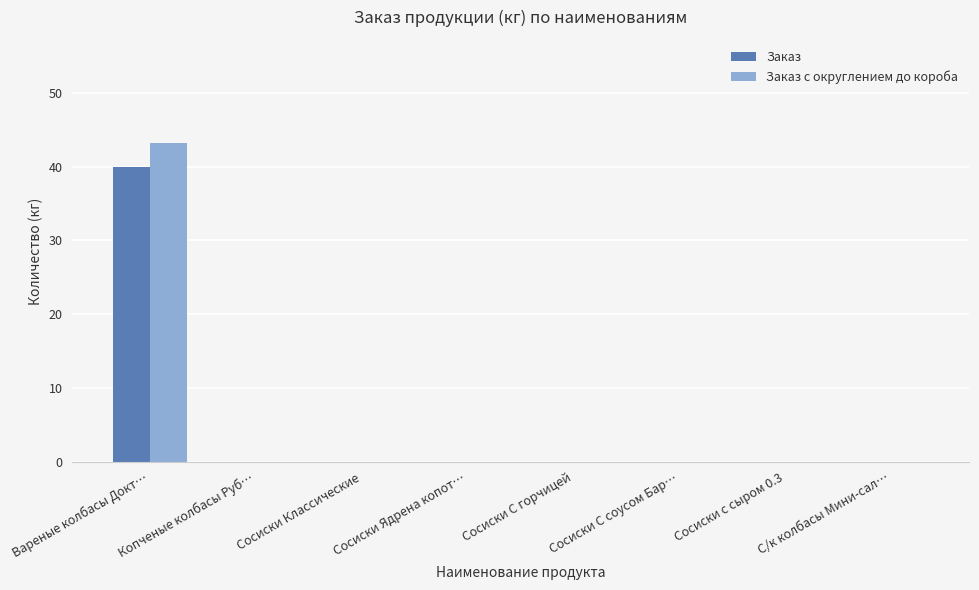

Which category has the highest value in the Заказ с округлением до короба series?

Вареные колбасы Докт…